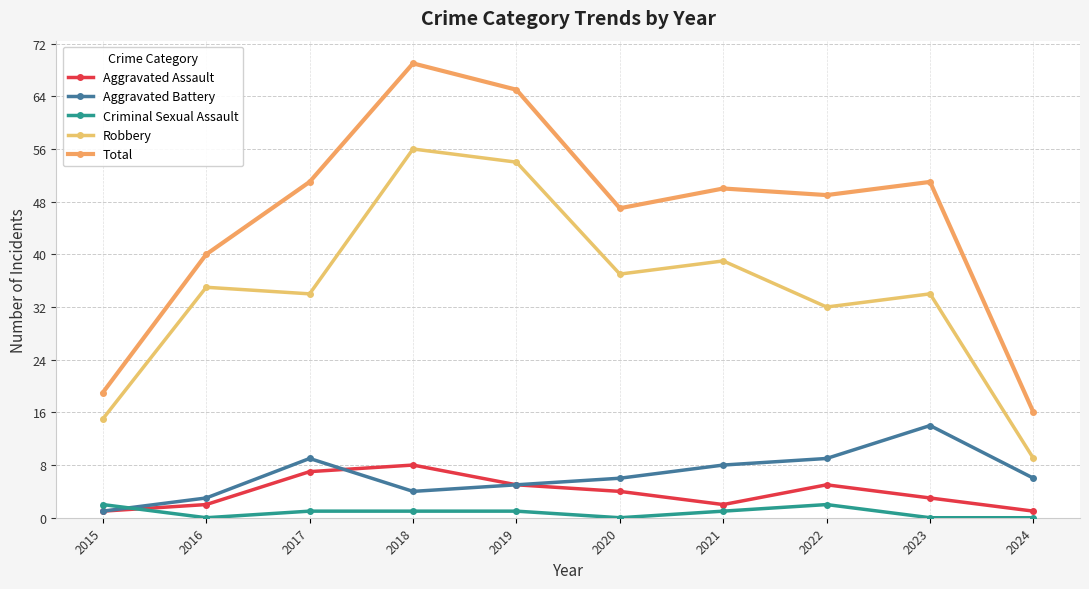

Rank the series at 2015 from highest to lowest value.

Total, Robbery, Criminal Sexual Assault, Aggravated Assault, Aggravated Battery